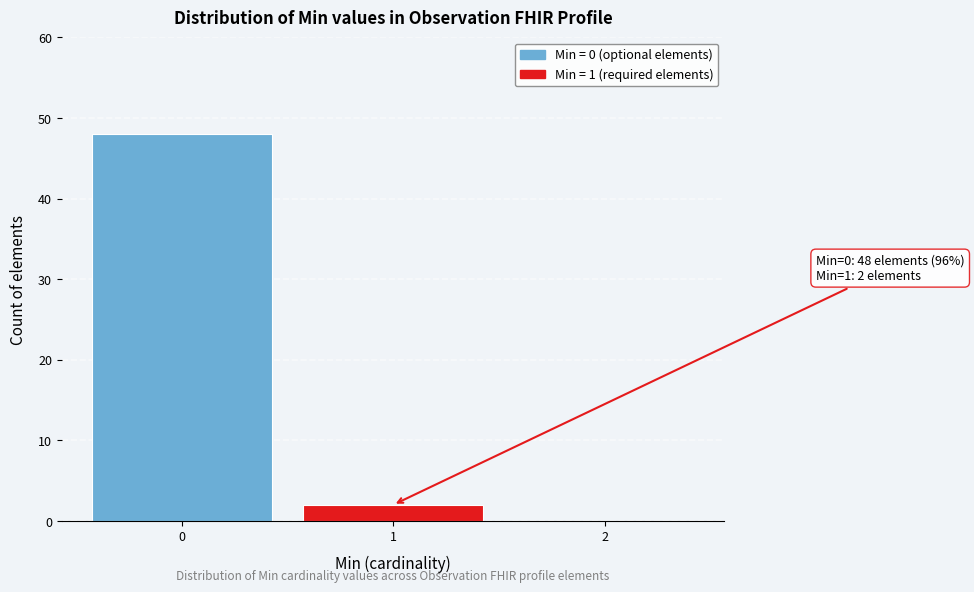

Reading left to right, transcribe all the data shown in this chart.

0=48	1=2	2=0